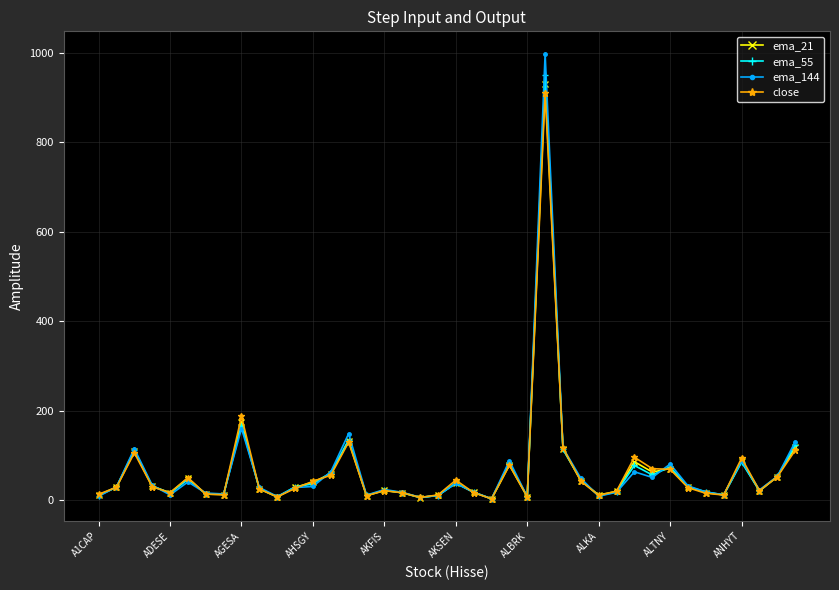

What is the value of the ema_21 point at the 15th from the left?

132.3